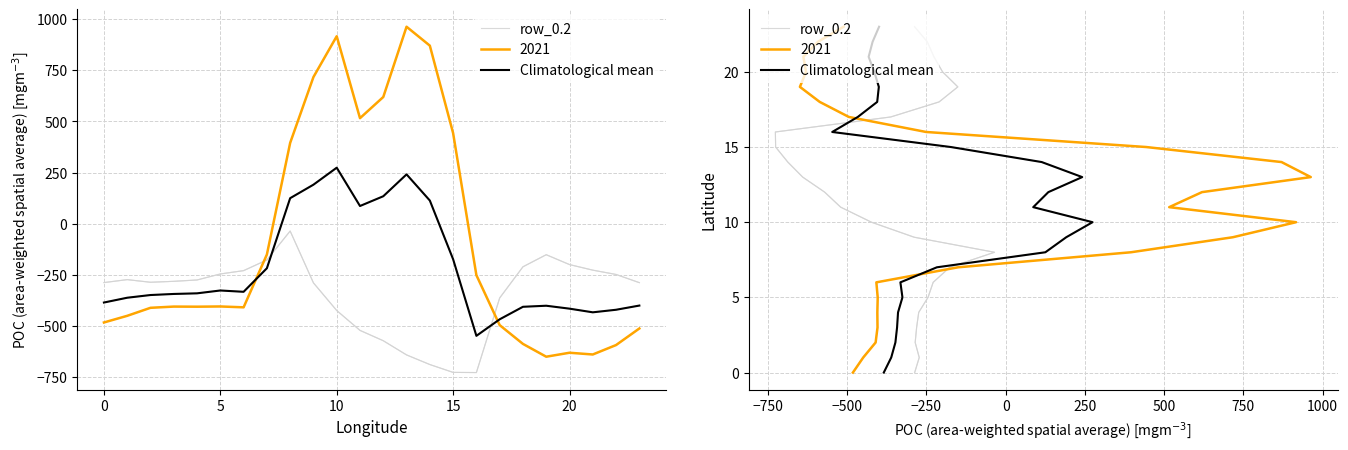

What is the average value of the Climatological mean series?

12